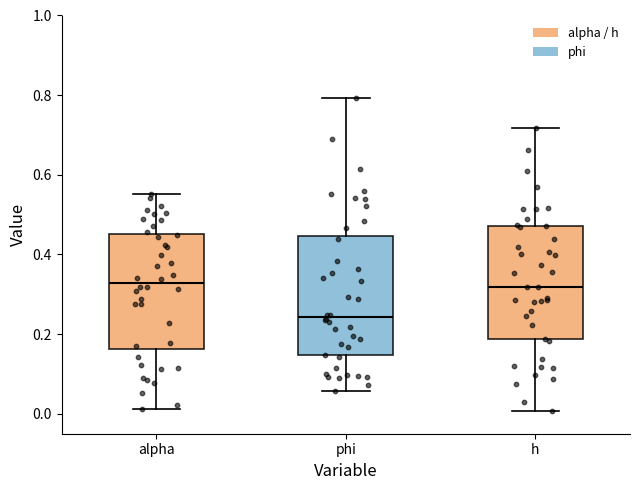

Where is the upper edge of the box for h on the y-axis? The values are not printed on the chart, so give them approximately, as read against the axis.

0.48